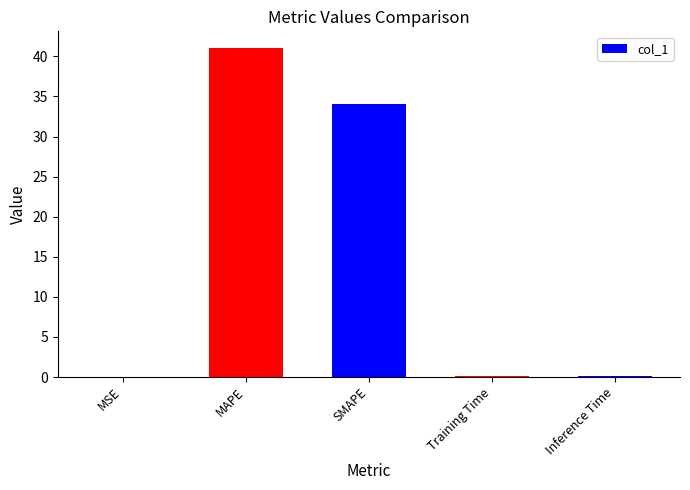

What is the greatest value displayed?

41.1